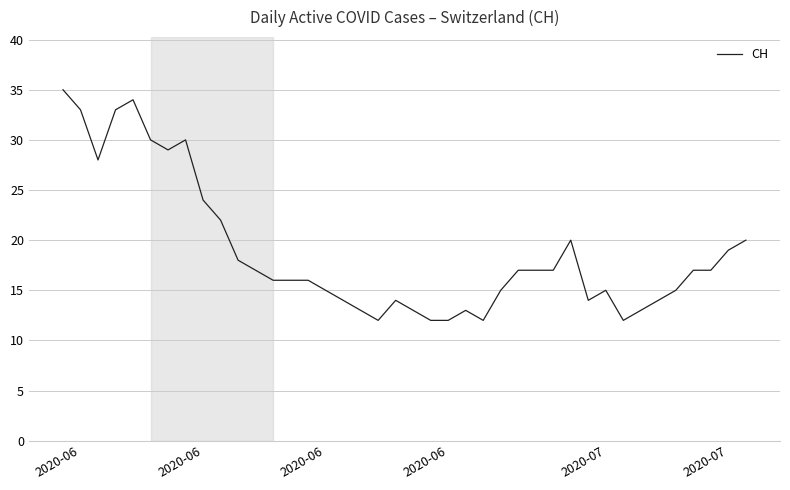

What is the smallest value displayed?

12